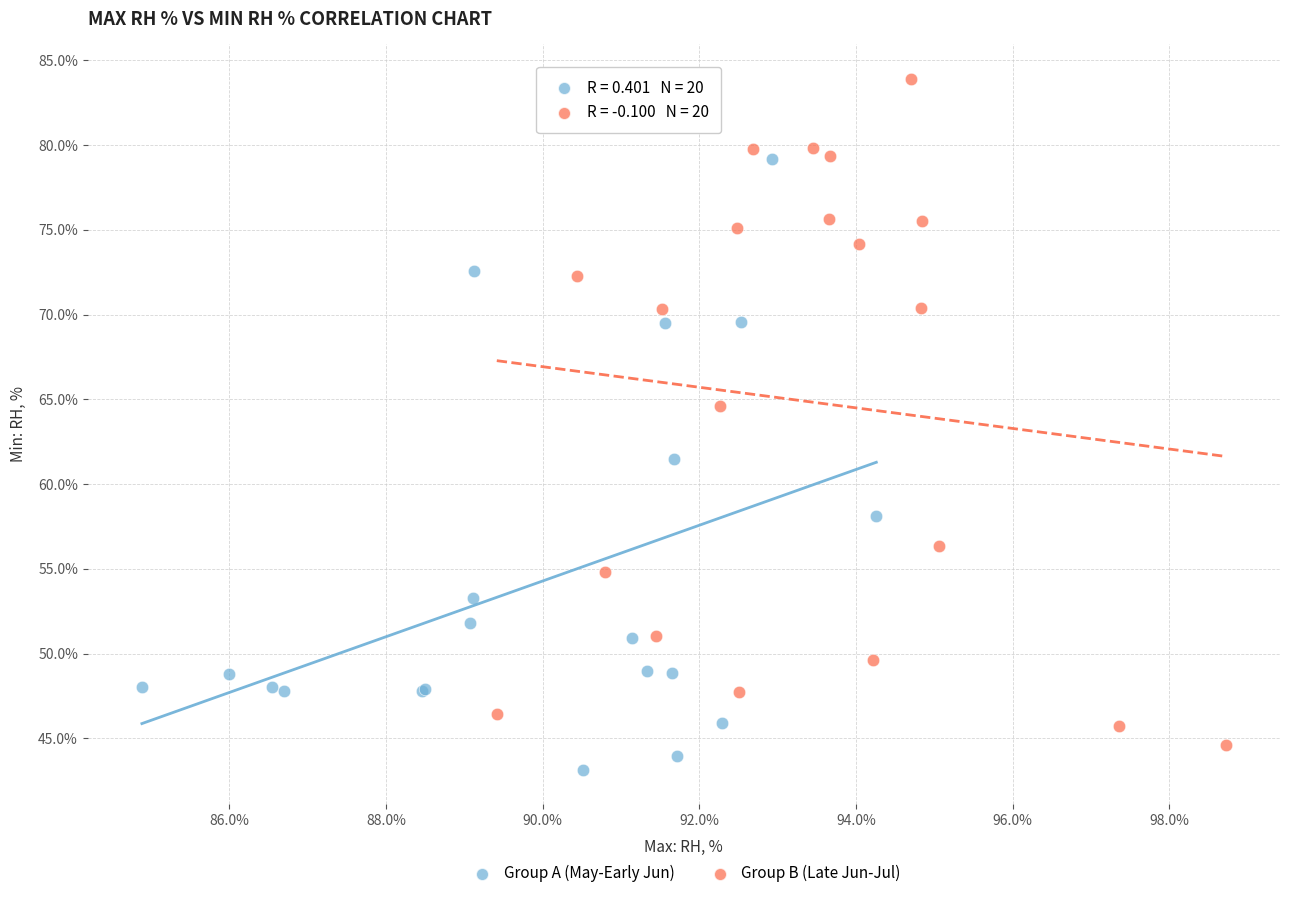

What are all the series names shown in the legend?

Group A (May-Early Jun), Group B (Late Jun-Jul)